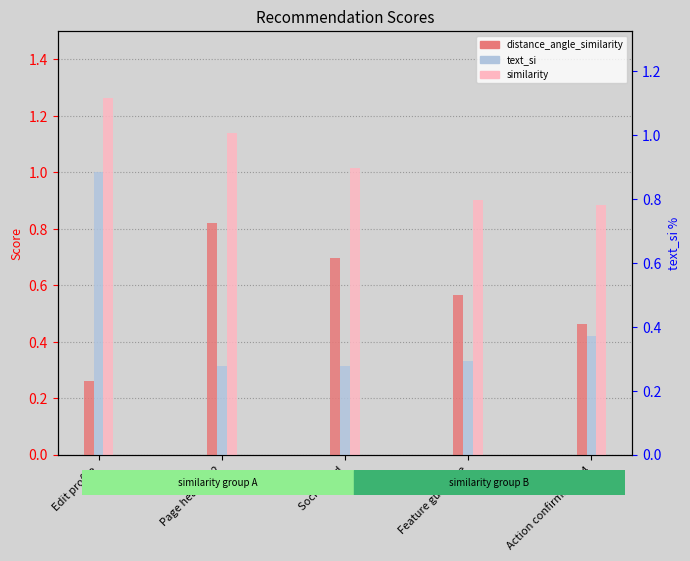

What is the total value across all series at Social card?

2.0